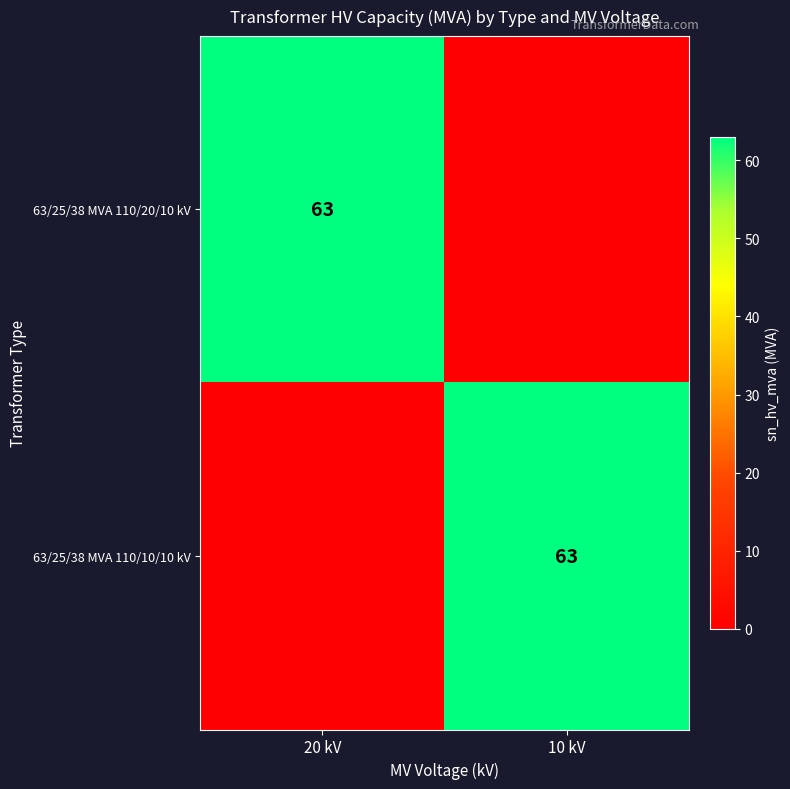

True or false: 63/25/38 MVA 110/10/10 kV has a value of 63 at 10 kV.

True